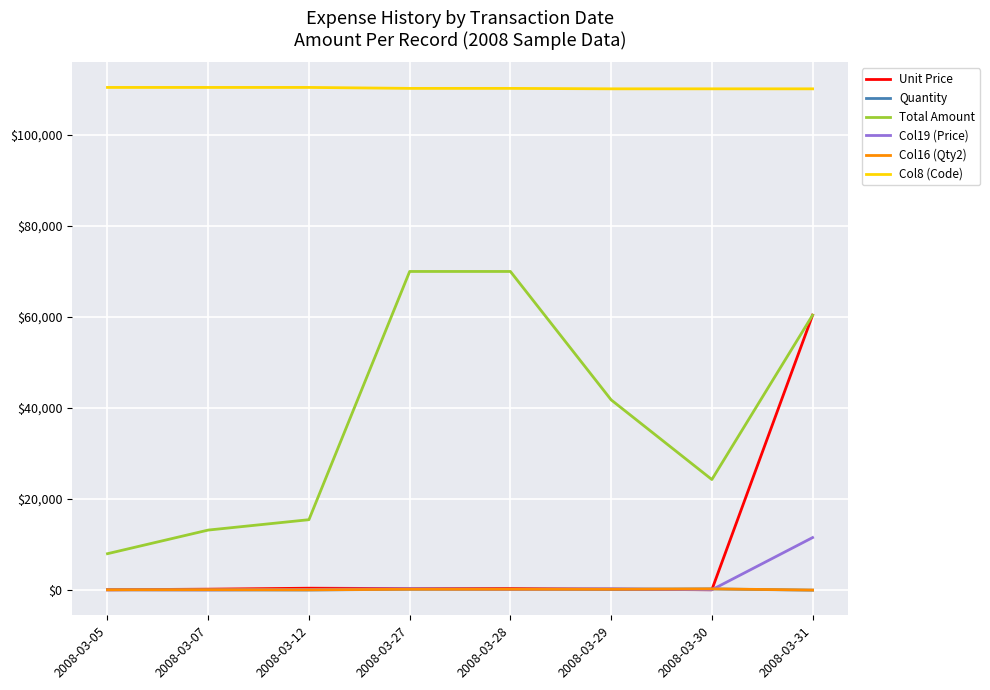

Which series has the widest spread of values?

Total Amount